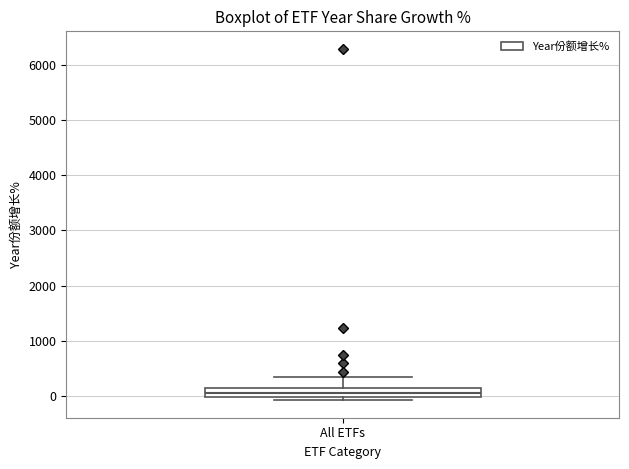

Where is the upper edge of the box for All ETFs on the y-axis? The values are not printed on the chart, so give them approximately, as read against the axis.

100